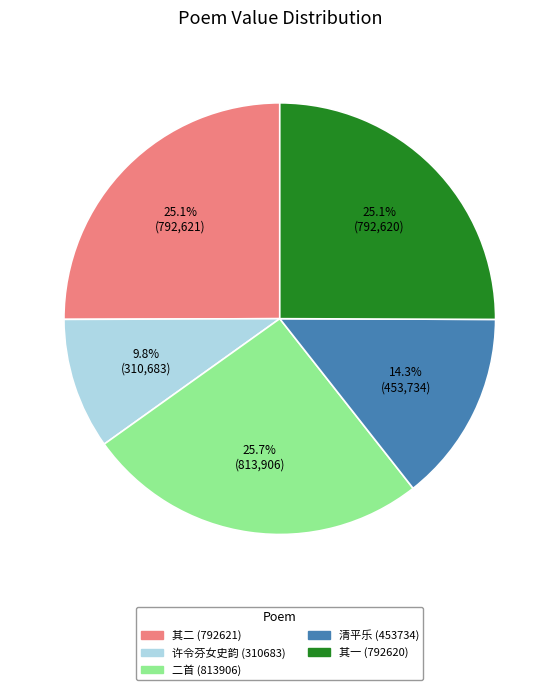

Does any single category account for the majority?

No